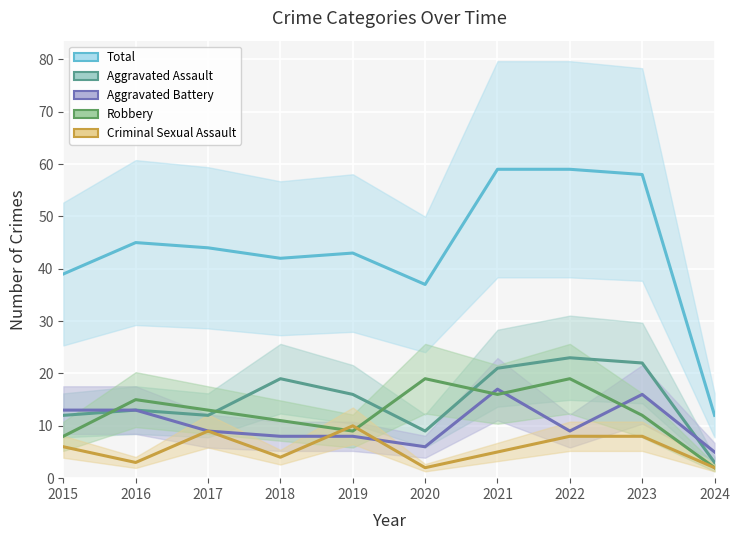

True or false: Robbery has more than 2 interior local peaks.

True